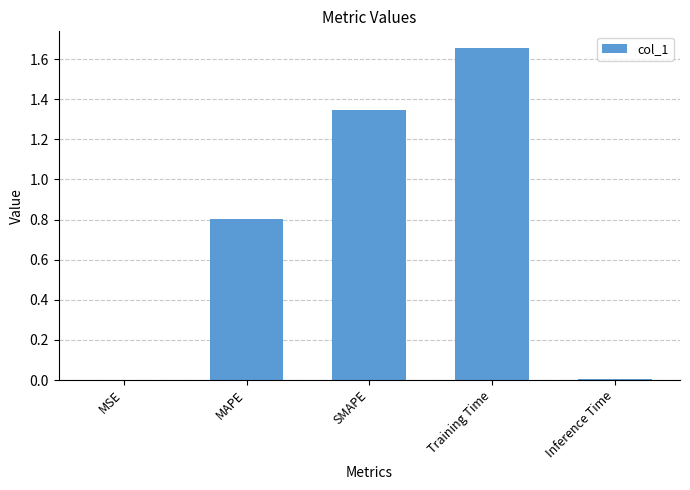

Which has a higher value, SMAPE or Training Time?

Training Time